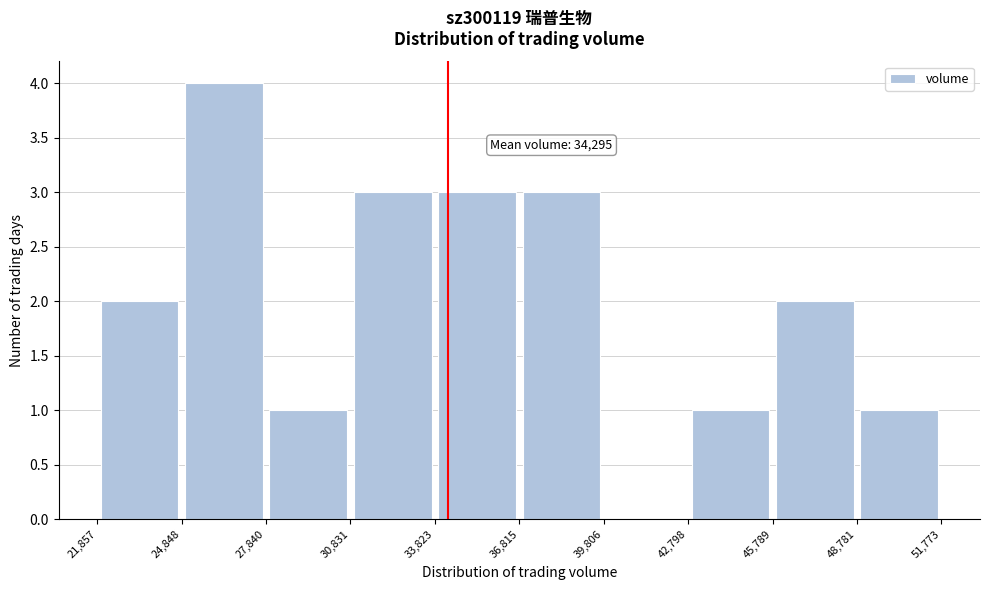

Which range on the x-axis has the tallest bar?

24,848 to 27,840